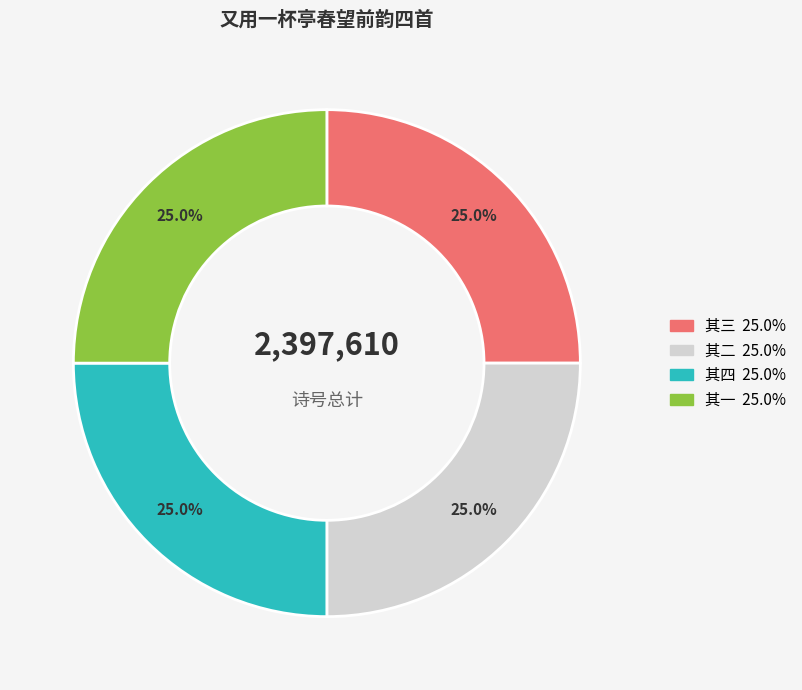

Is there any slice that represents more than half of the pie?

No